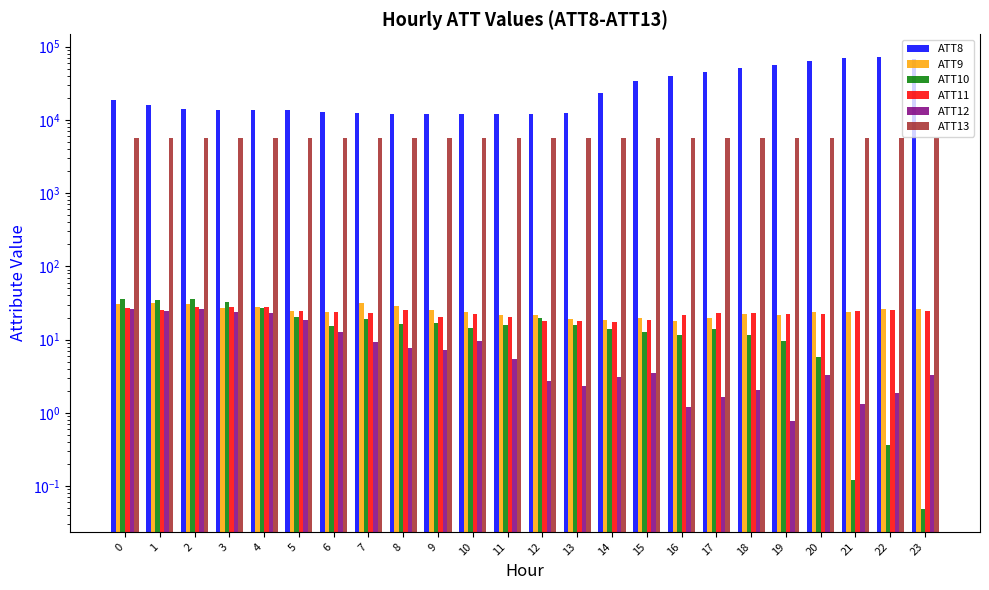

How many groups of bars are there?

24